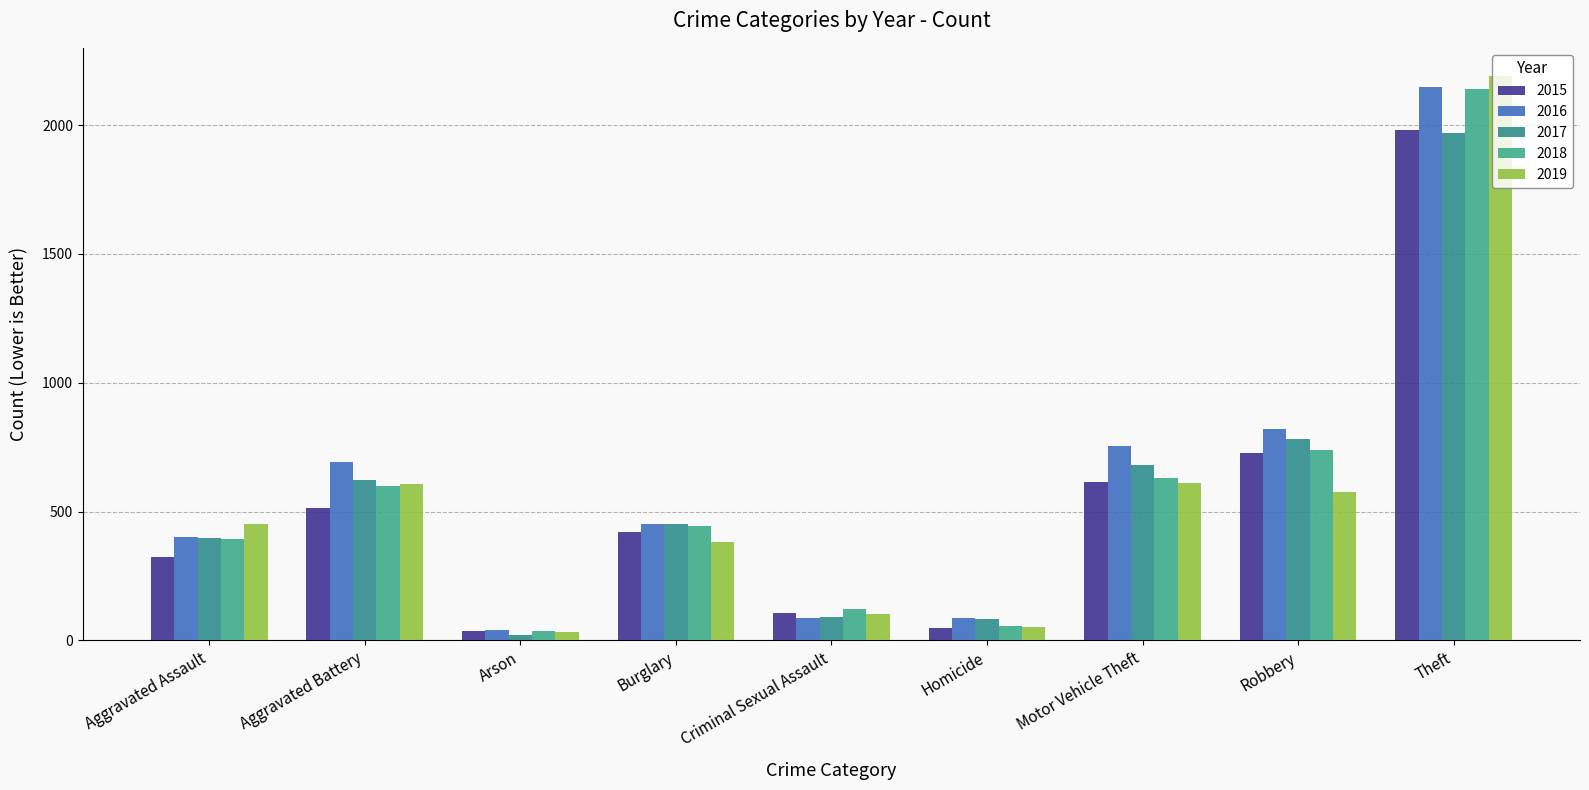

What is the value of the 2016 bar at the 1st from the left?

402